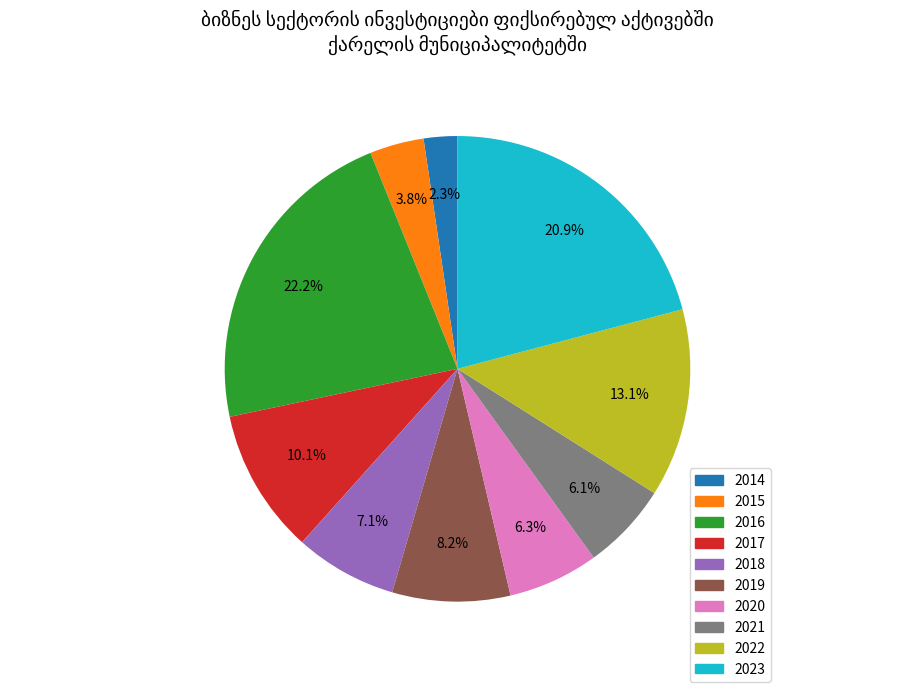

How many segments does this pie chart have?

10